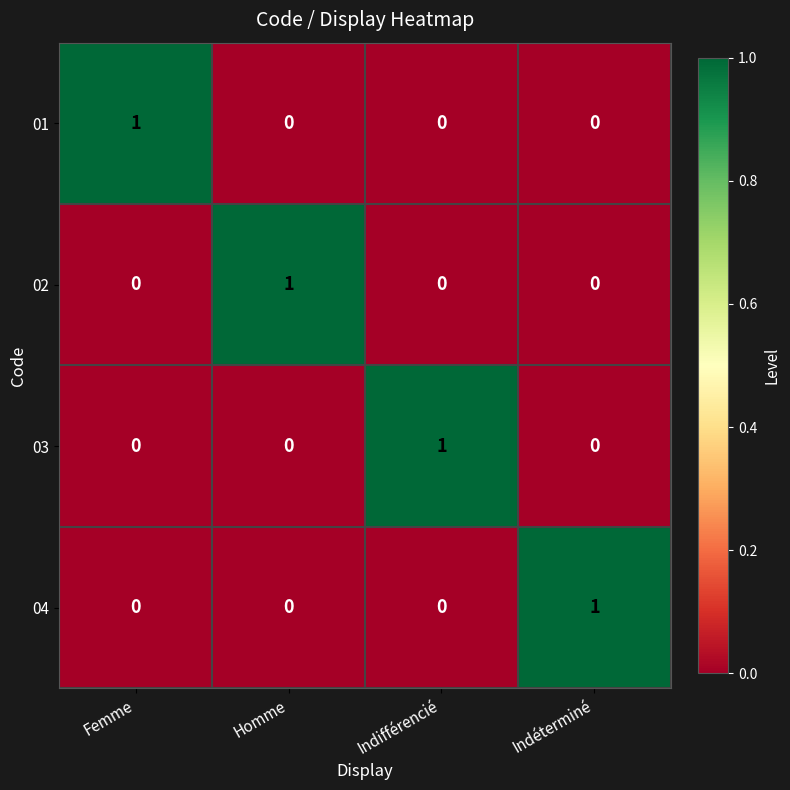

How many 02 values are between 0 and 1?

4